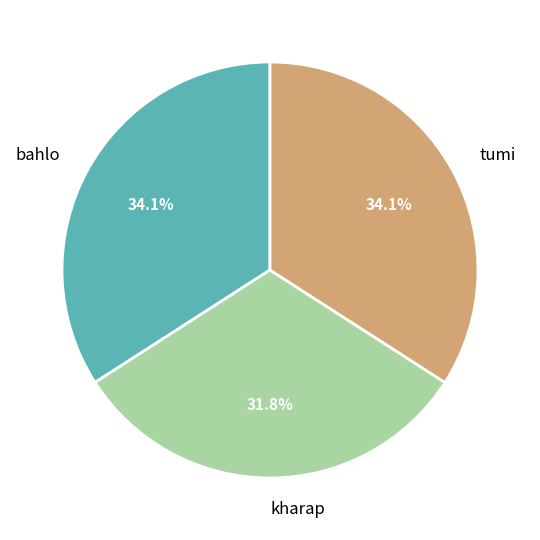

What percentage is the tumi slice, to the nearest percent?

34%